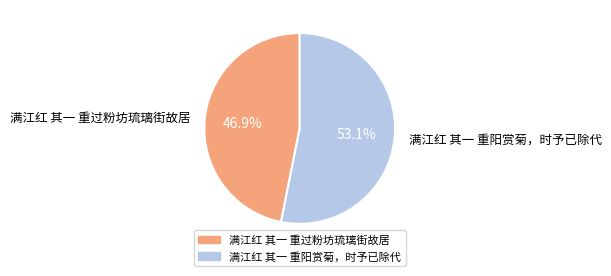

Count the number of slices in the pie.

2